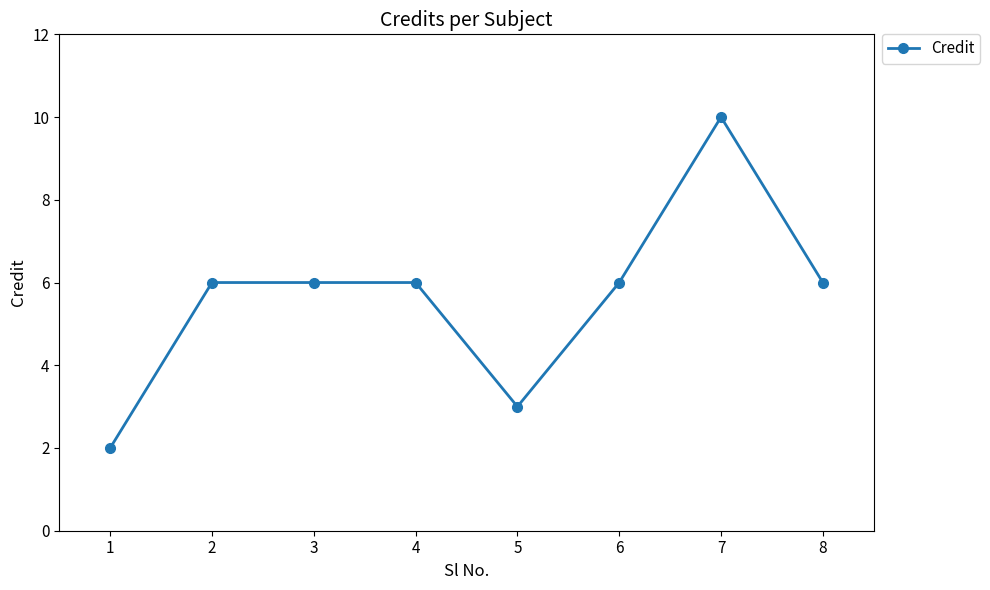

True or false: the data has more than 0 interior local peaks.

True